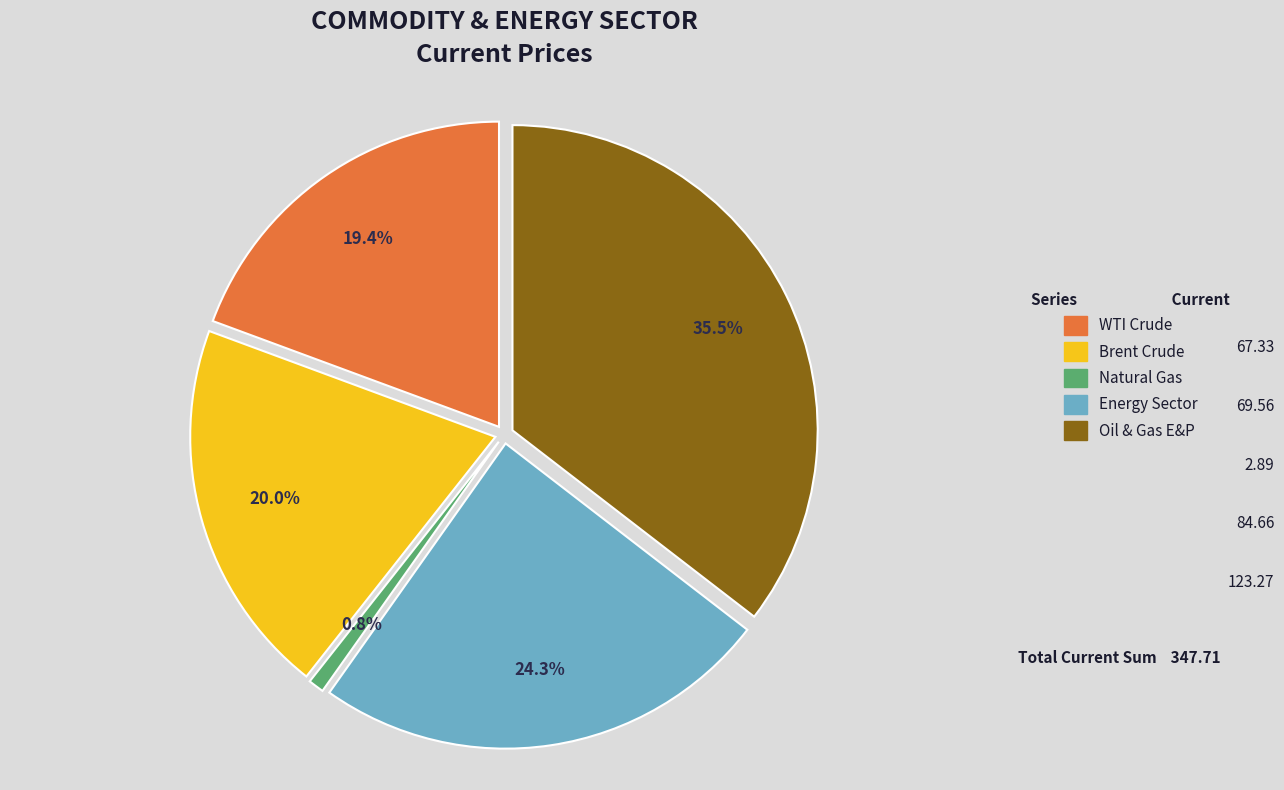

Does Brent Crude represent more than half of the total?

No